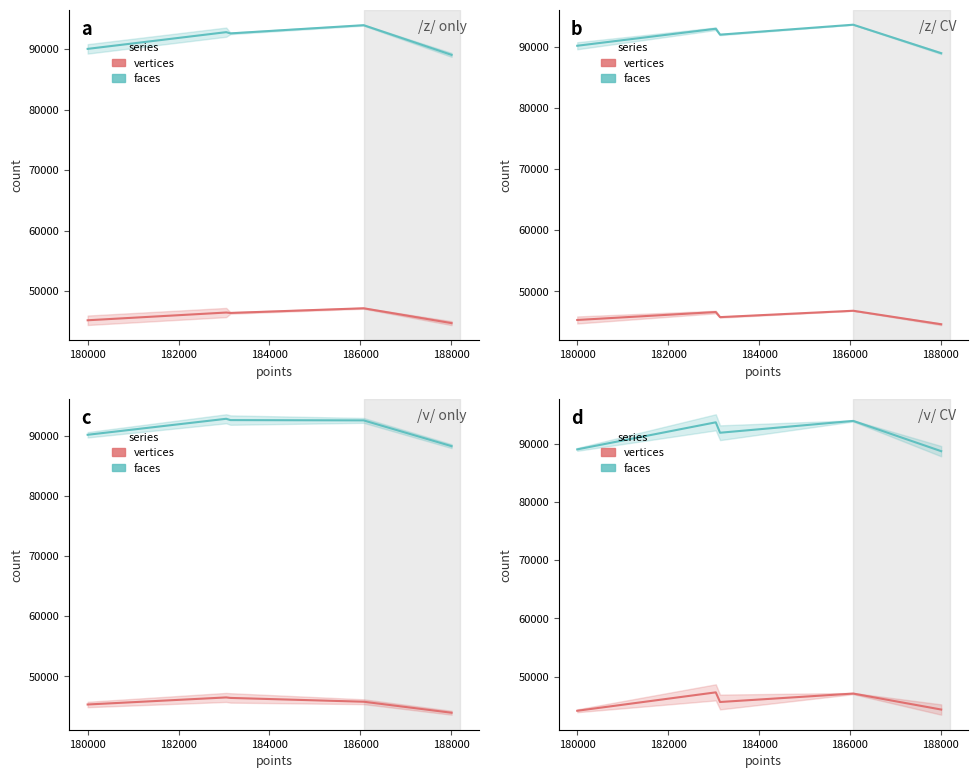

How many interior local valleys does the vertices series have?

1